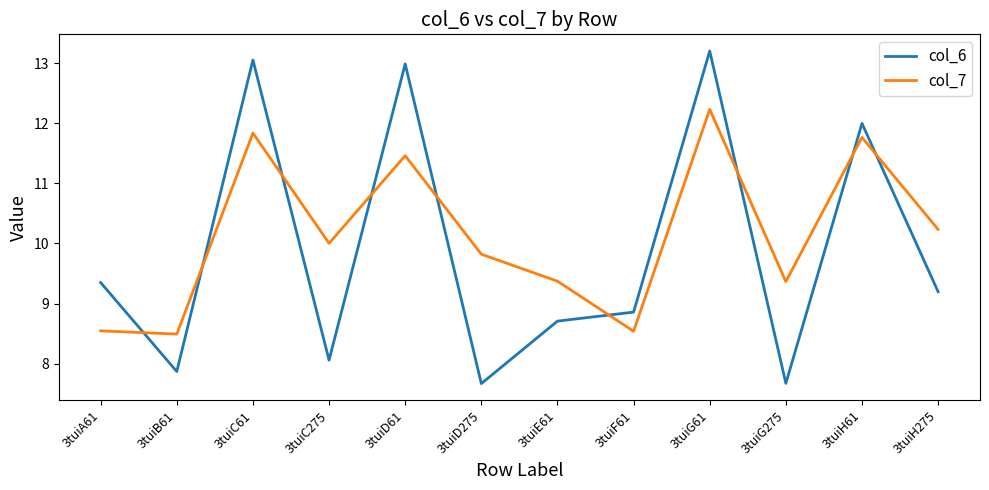

Between 3tuiC61 and 3tuiD275, which series saw the biggest shift?

col_6